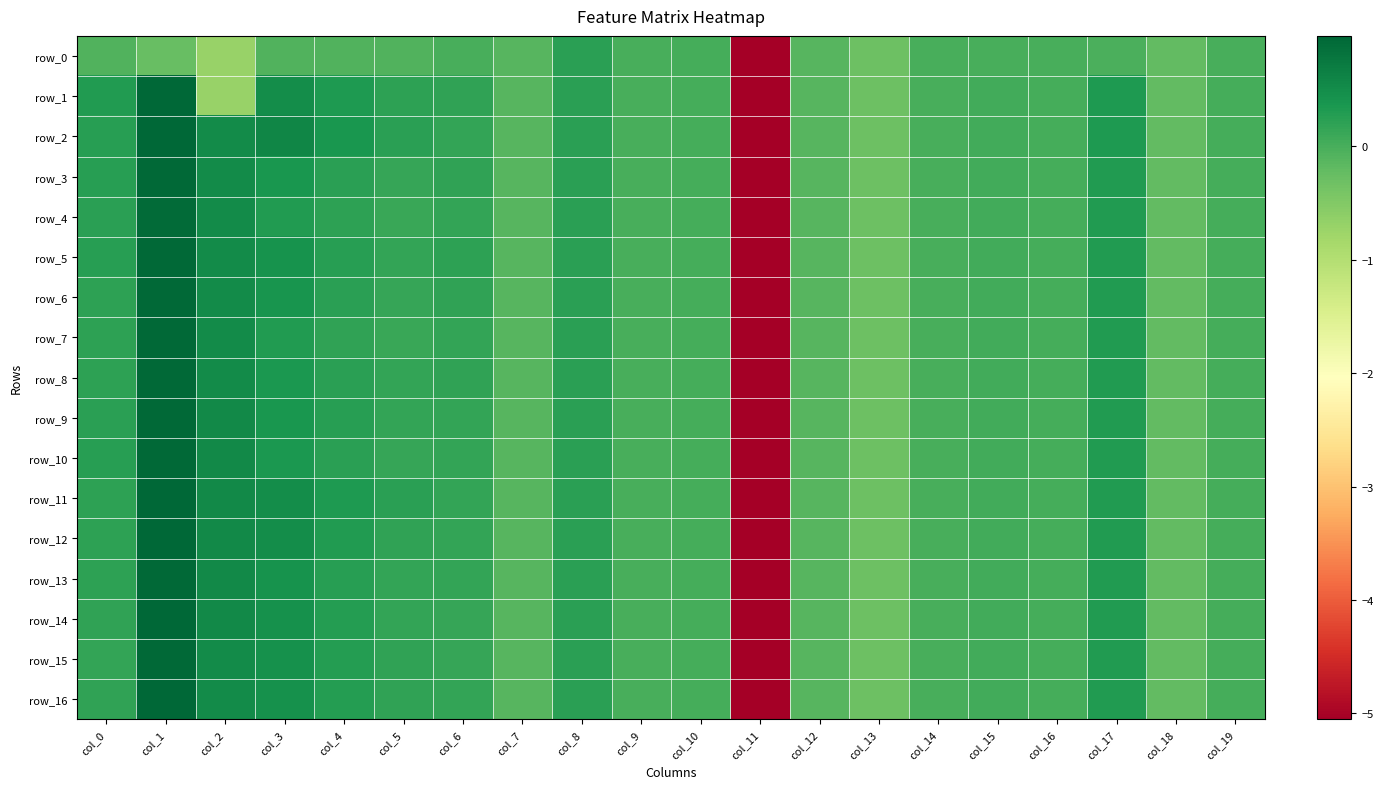

List the labels in order of row_5 value, smallest first.

col_11, col_13, col_18, col_7, col_12, col_9, col_14, col_19, col_10, col_16, col_15, col_5, col_6, col_8, col_0, col_4, col_17, col_3, col_2, col_1